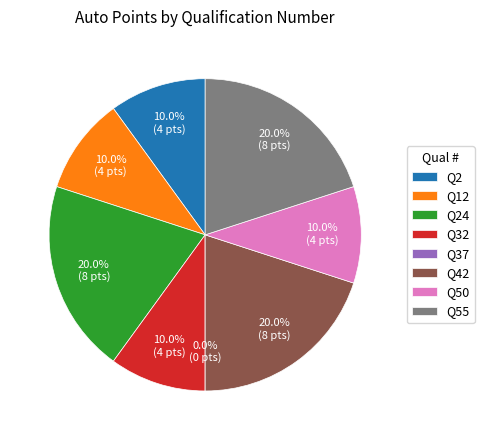

Is there a majority slice in this chart?

No